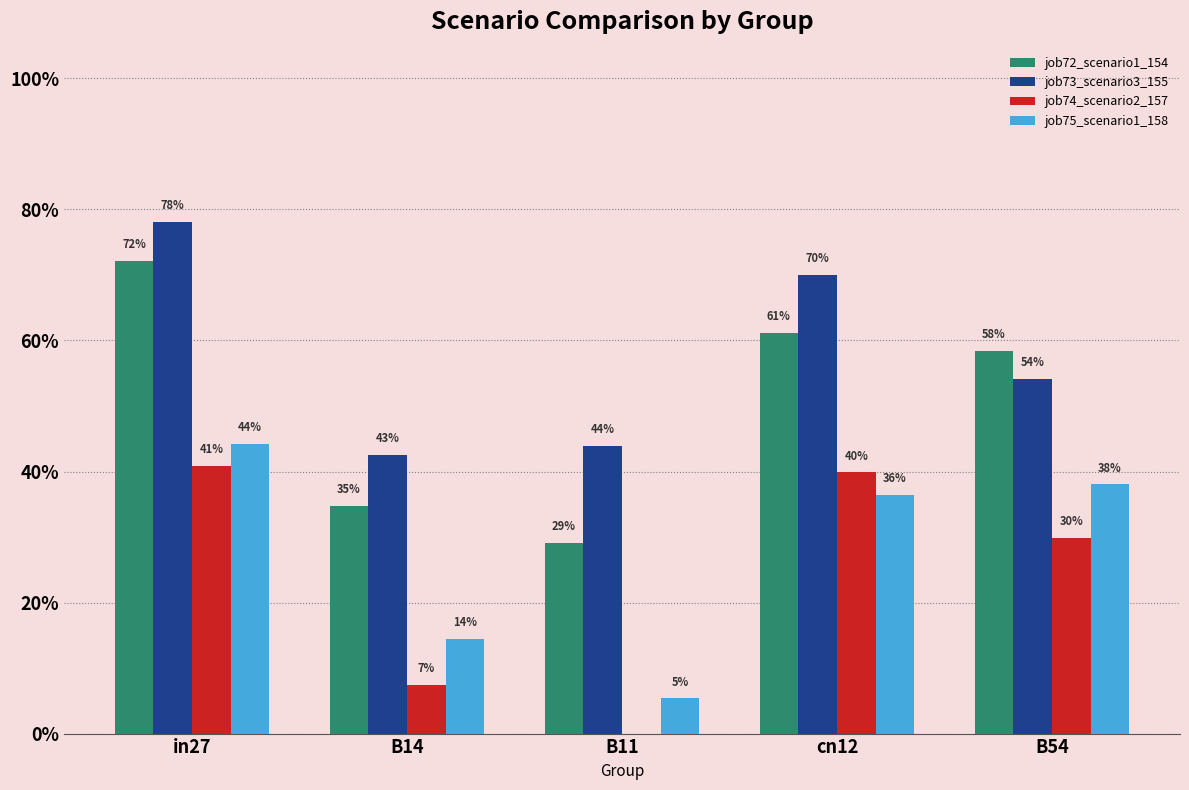

What are all the series names shown in the legend?

job72_scenario1_154, job73_scenario3_155, job74_scenario2_157, job75_scenario1_158